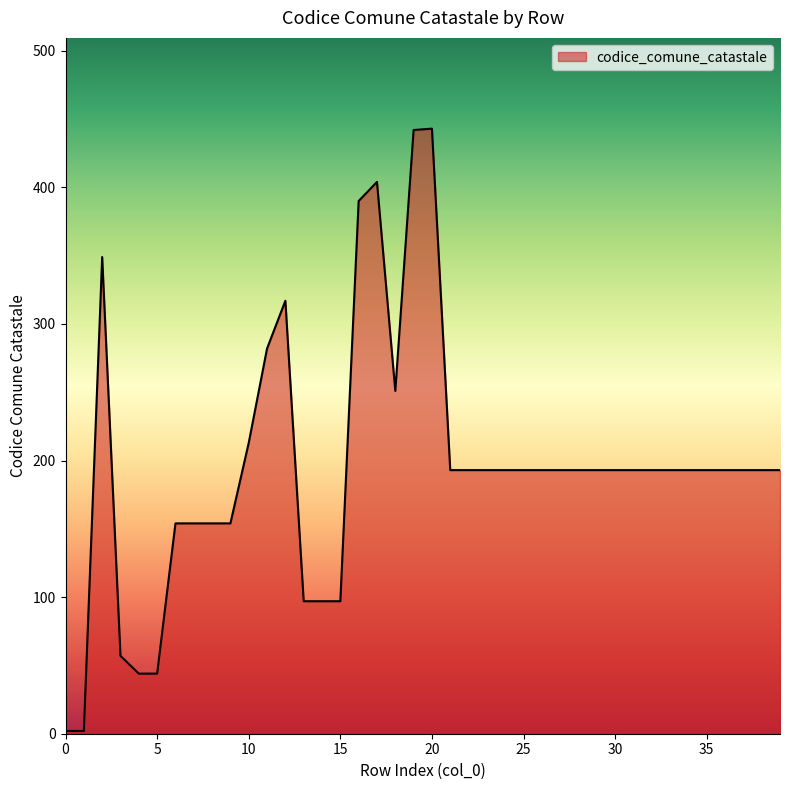

What is the greatest value displayed?

443